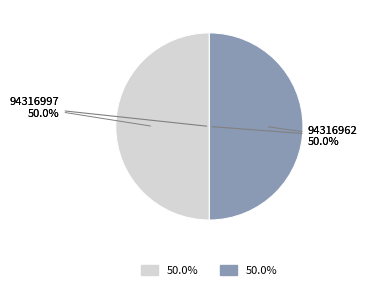

Which category has the biggest portion of the pie?

94316997